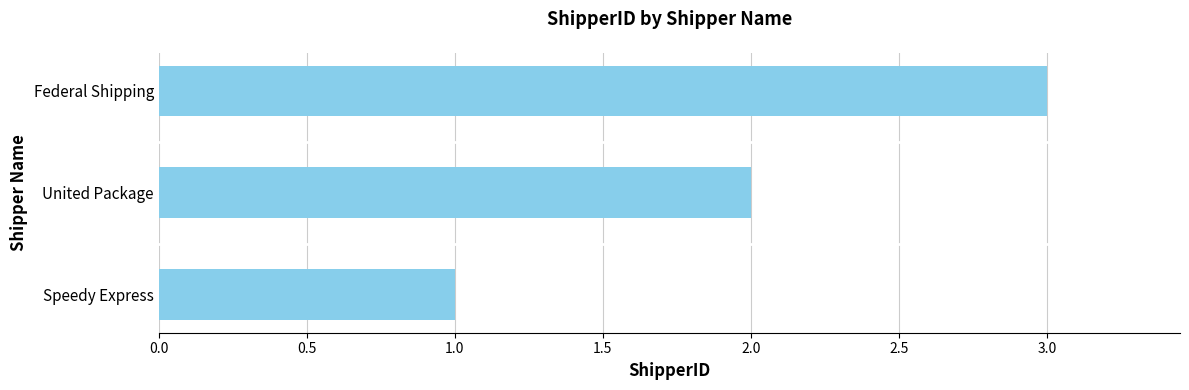

The value at Speedy Express is 1. True or false?

True